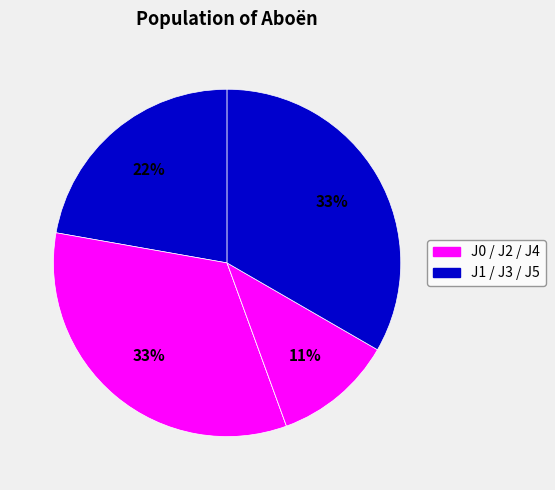

Count the number of slices in the pie.

6